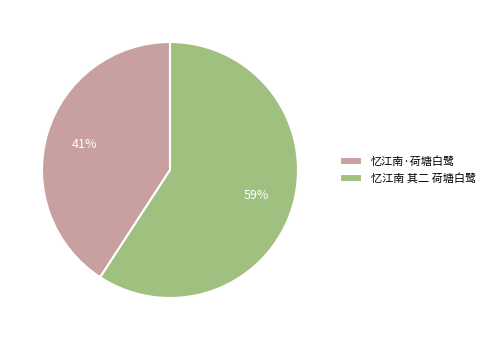

The 忆江南·荷塘白鹭 slice represents 27% of the pie. True or false?

False